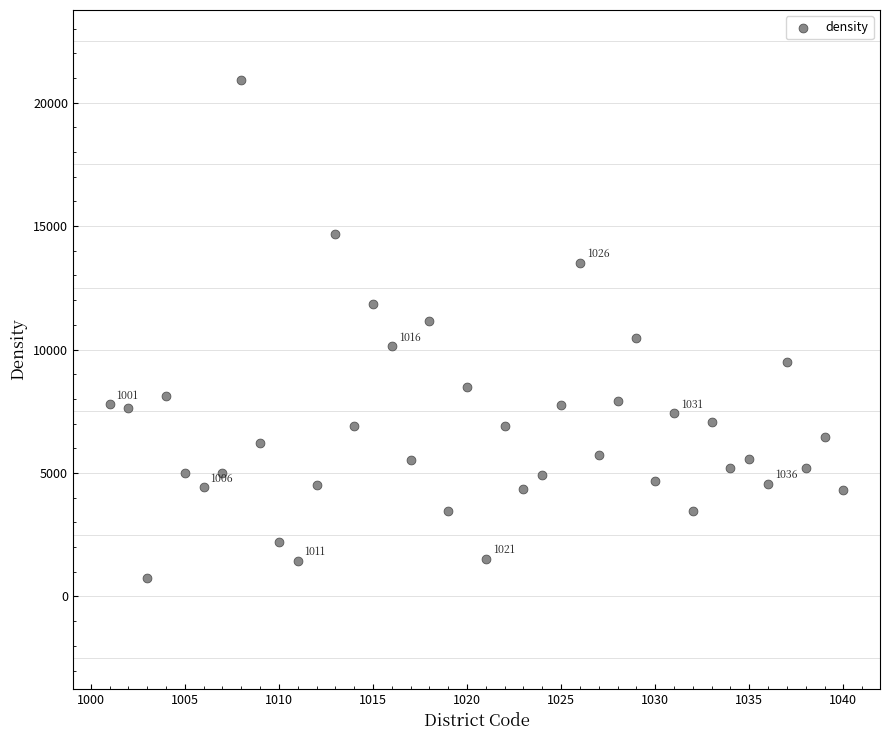

What is the range of Y values (max minus min)?

20173.6